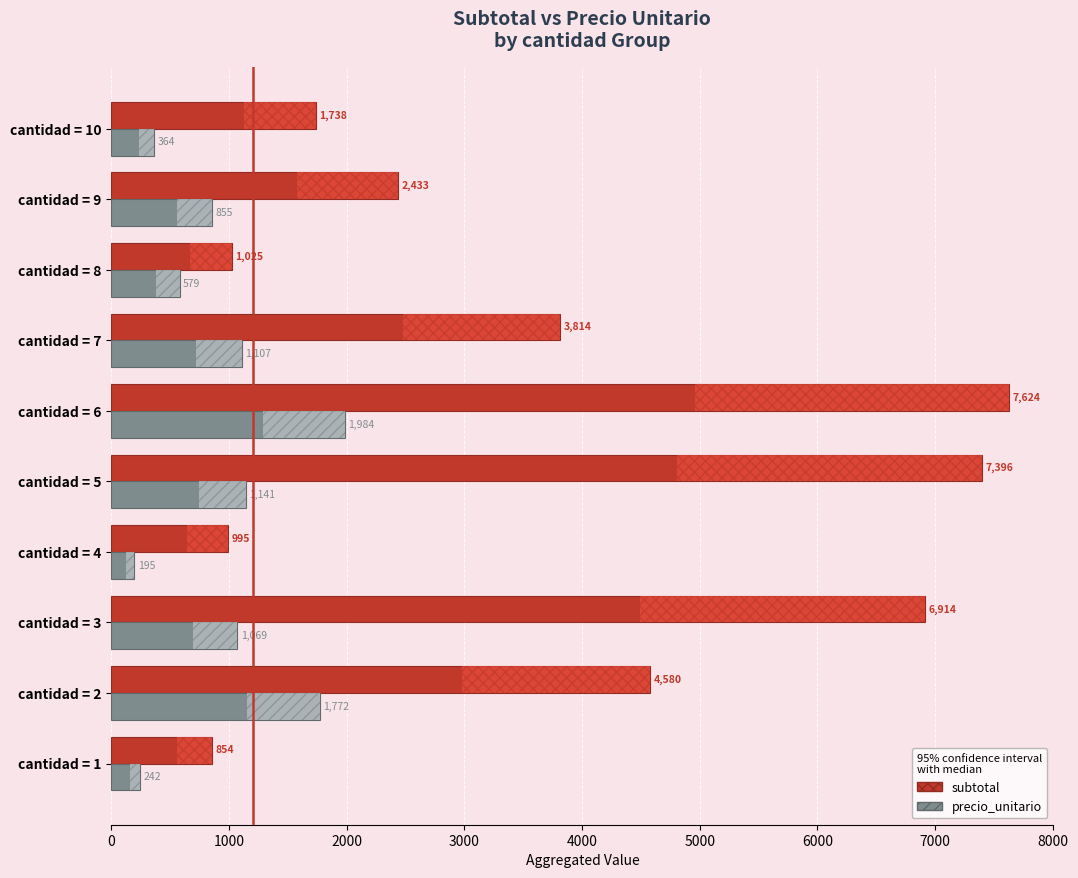

What are all the series names shown in the legend?

subtotal, precio_unitario